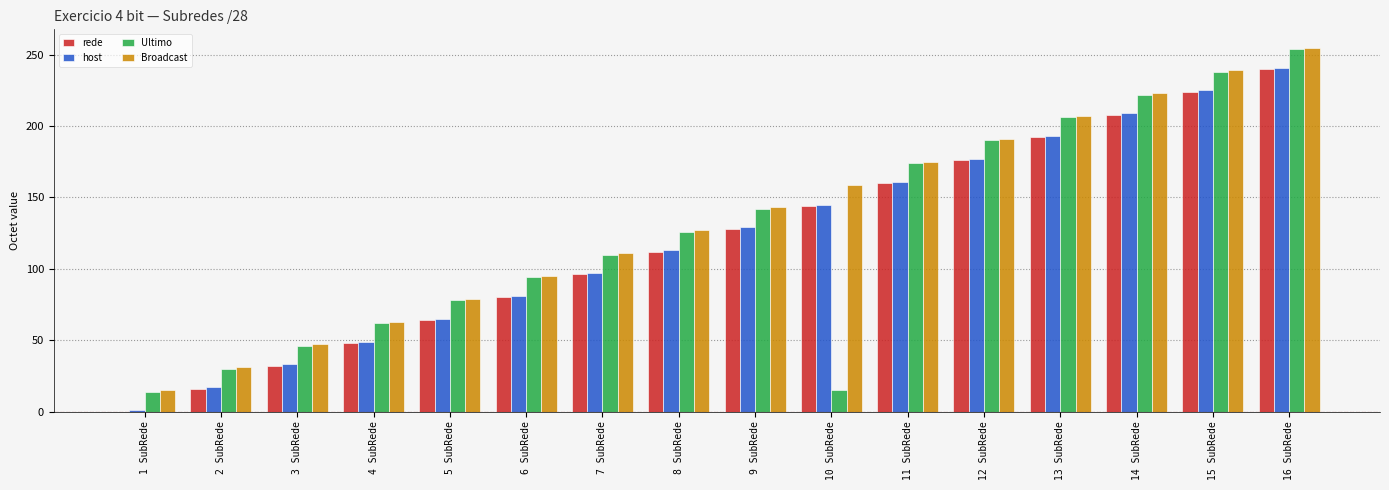

What is the total value across all series at 8 SubRede?

478